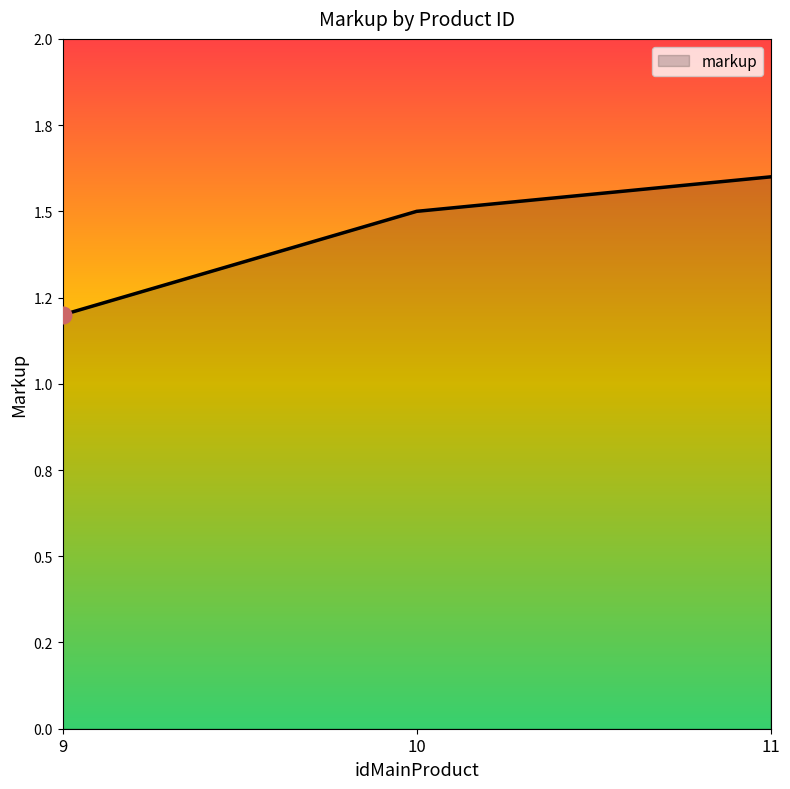

What is the difference between the values at 9 and 11?

0.4